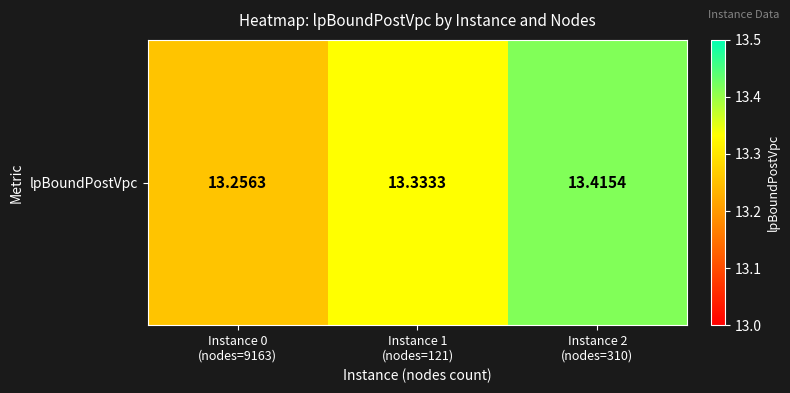

Reading left to right, transcribe all the data shown in this chart.

Instance 0
(nodes=9163)=13.3	Instance 1
(nodes=121)=13.3	Instance 2
(nodes=310)=13.4